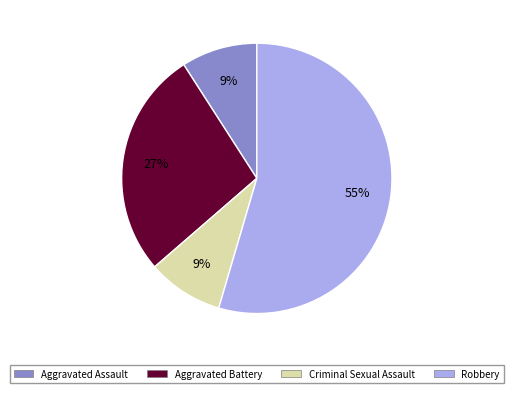

The Aggravated Battery slice represents 27% of the pie. True or false?

True